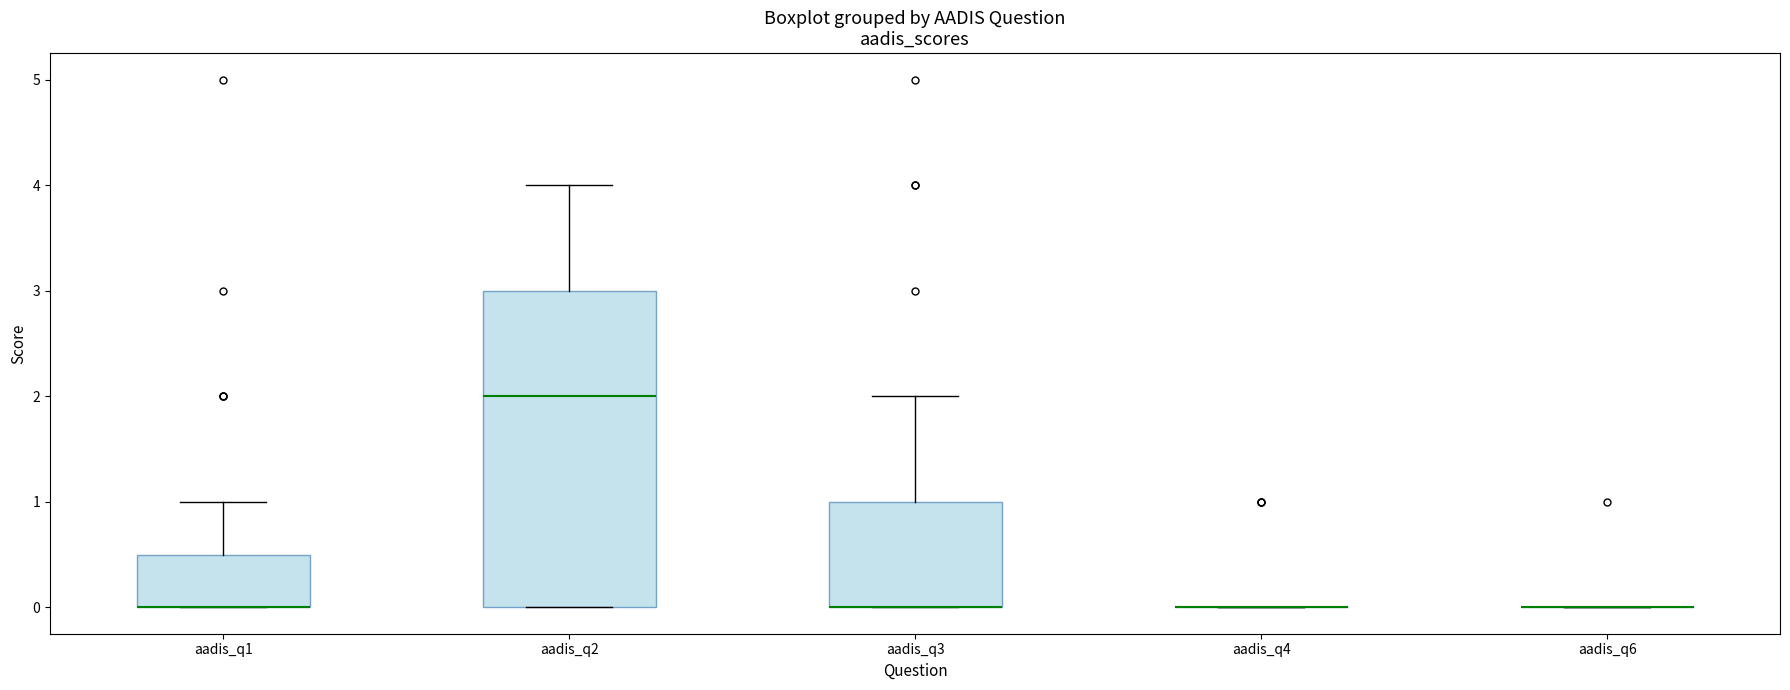

Reading left to right, transcribe this box plot: for each box, give where its median line is, the range the box spans, and where its two whiskers end, as read against the y-axis. The values are not printed on the chart, so give them approximately, as read against the axis.

aadis_q1: median 0.0 (drawn on the box's lower edge), box 0.0 to 0.5, whiskers 0.0 to 1.0
aadis_q2: median 2.0, box 0.0 to 3.0, whiskers 0.0 to 4.0
aadis_q3: median 0.0 (drawn on the box's lower edge), box 0.0 to 1.0, whiskers 0.0 to 2.0
aadis_q4: box collapsed to a line at 0.0, whiskers 0.0 to 0.0
aadis_q6: box collapsed to a line at 0.0, whiskers 0.0 to 0.0